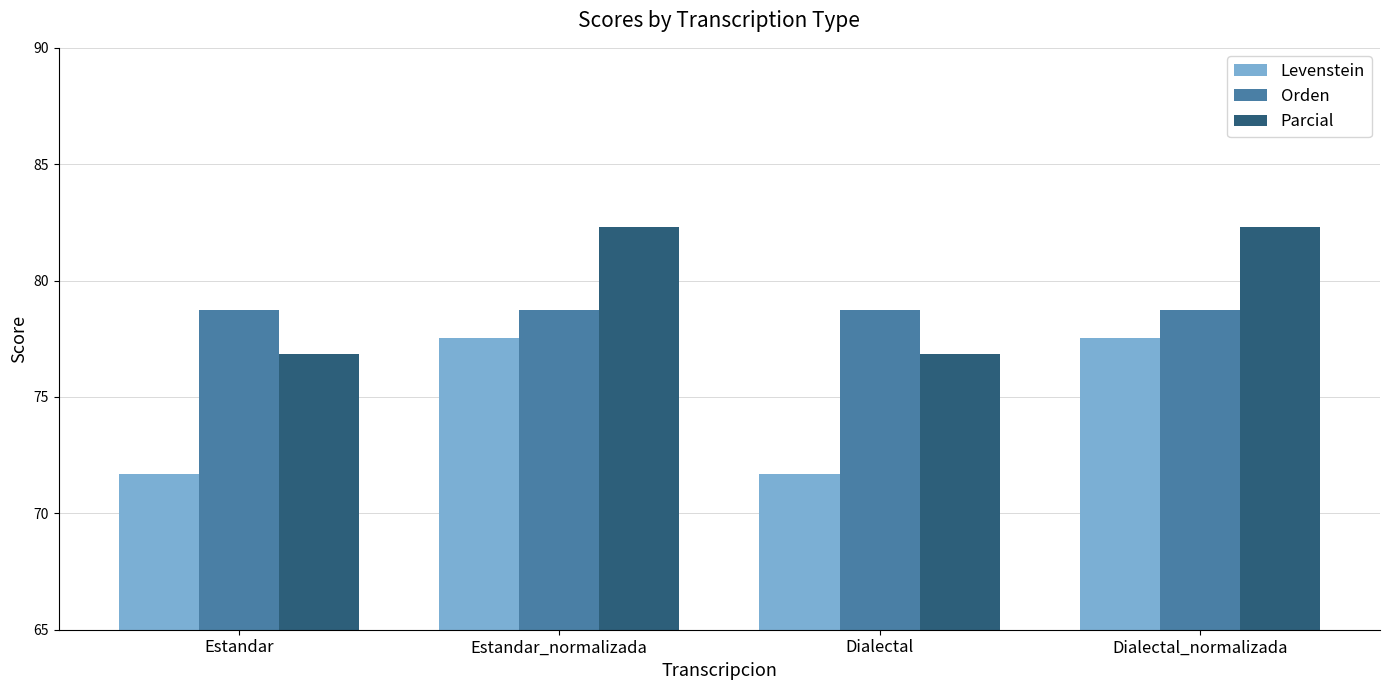

Read the Orden value at Estandar.

78.7